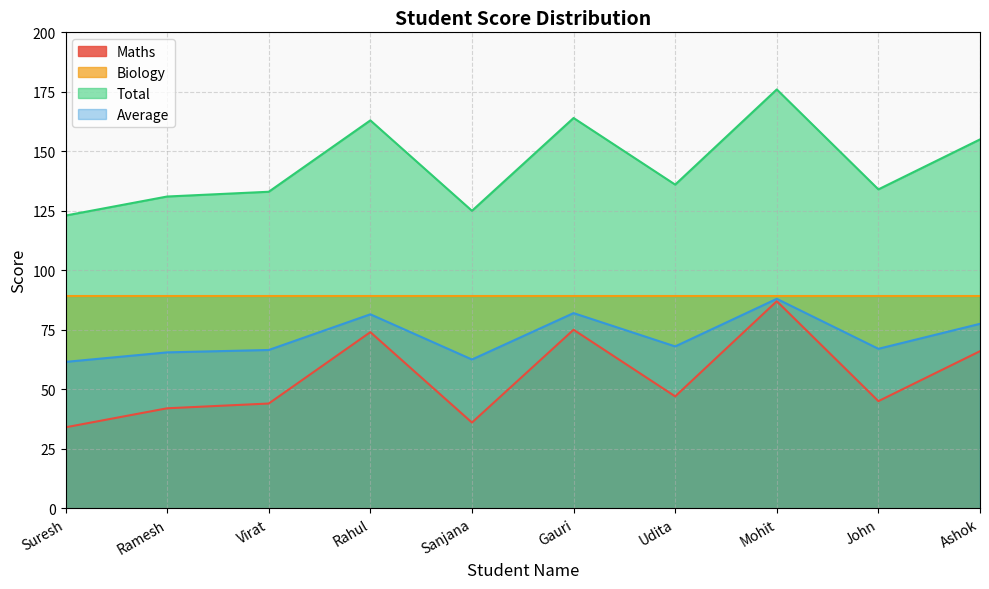

Where does the Total series first go above 136?

Rahul